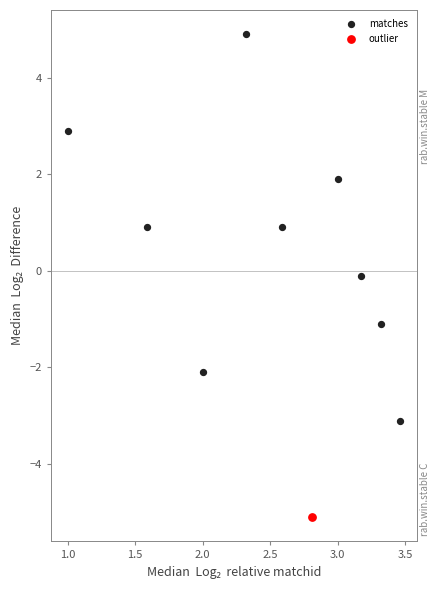

What are all the series names shown in the legend?

matches, outlier